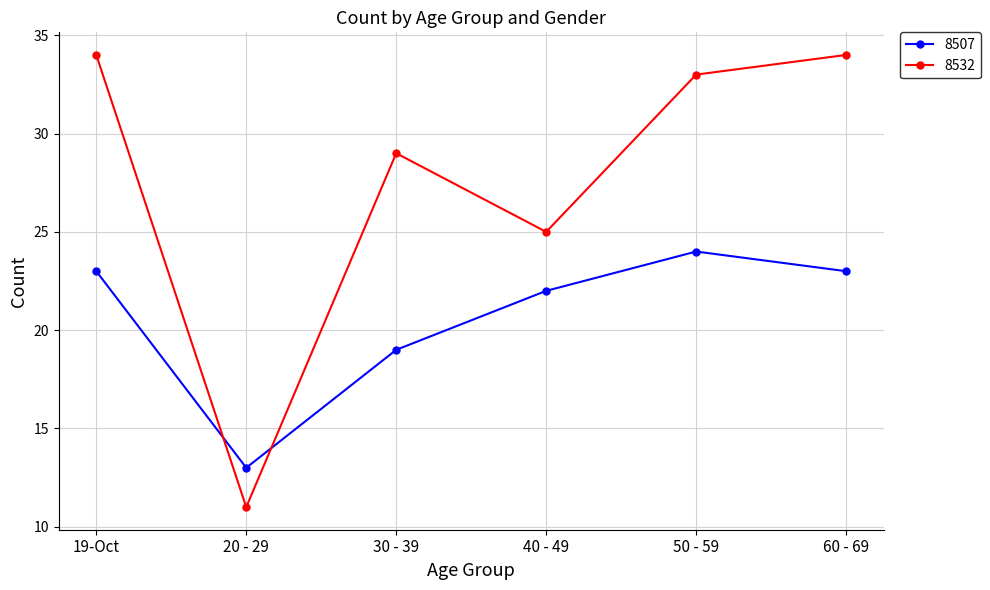

Reading left to right, what are all the values shown in this chart?

8507: 19-Oct=23	20 - 29=13	30 - 39=19	40 - 49=22	50 - 59=24	60 - 69=23
8532: 19-Oct=34	20 - 29=11	30 - 39=29	40 - 49=25	50 - 59=33	60 - 69=34